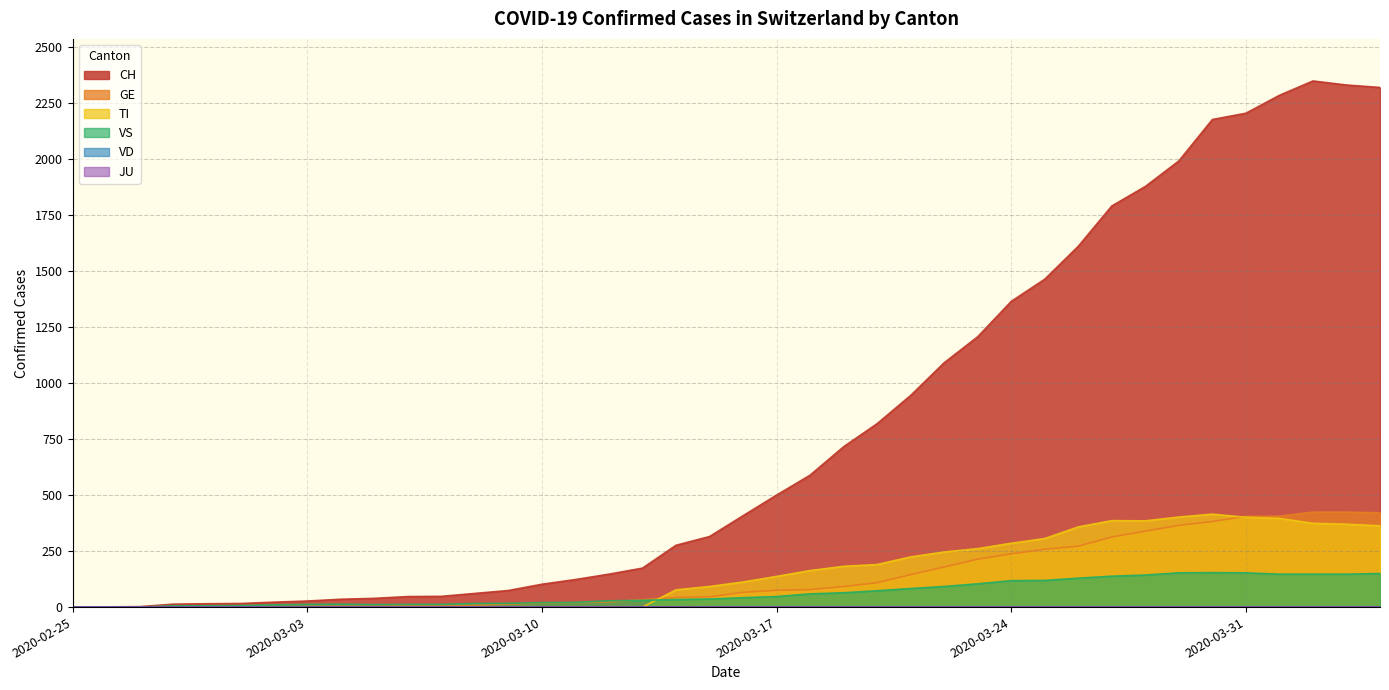

True or false: TI has more than 0 points higher than both neighbors.

True